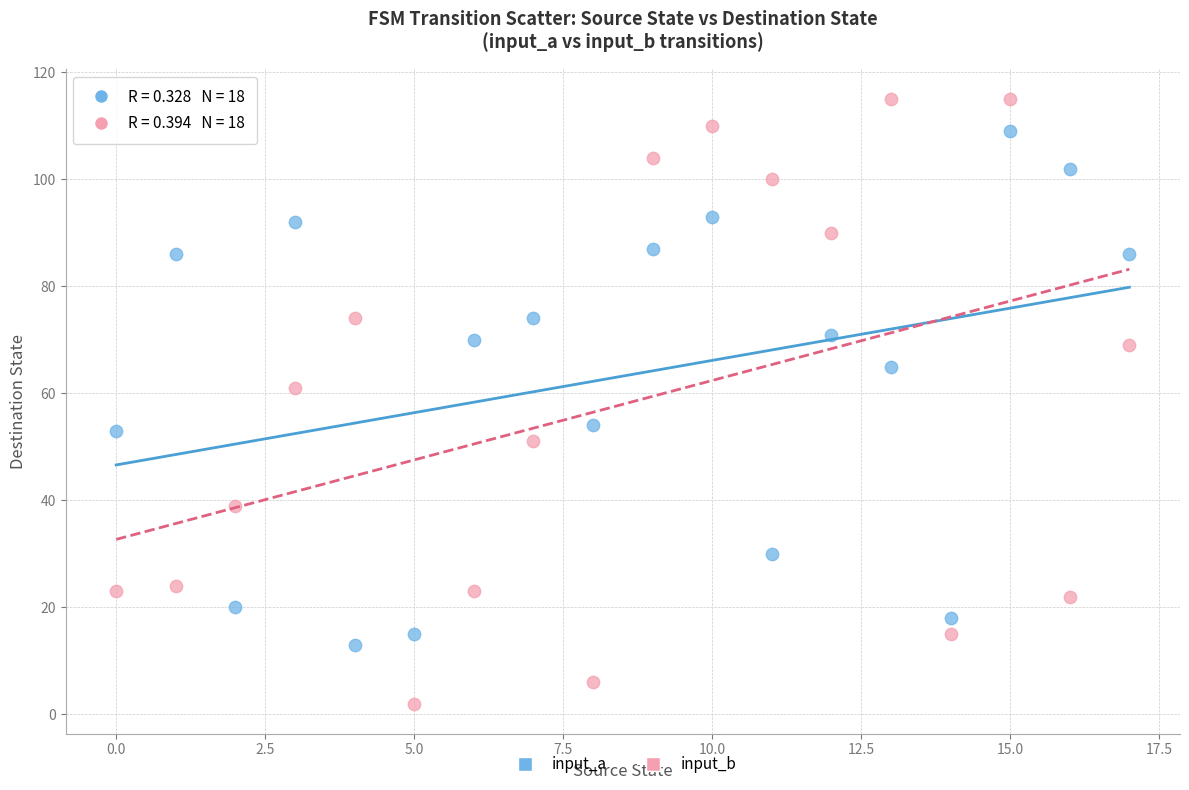

Across all data points, what is the range of Y values (max minus min)?

113